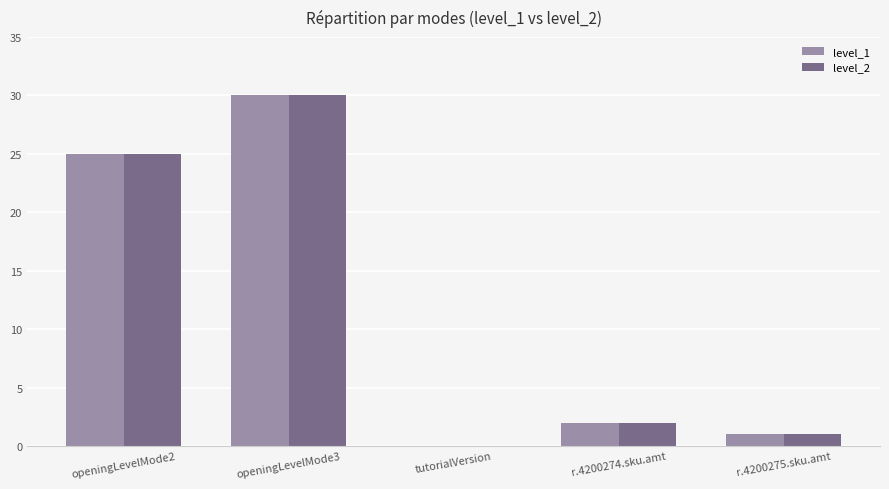

How many groups of bars are there?

5